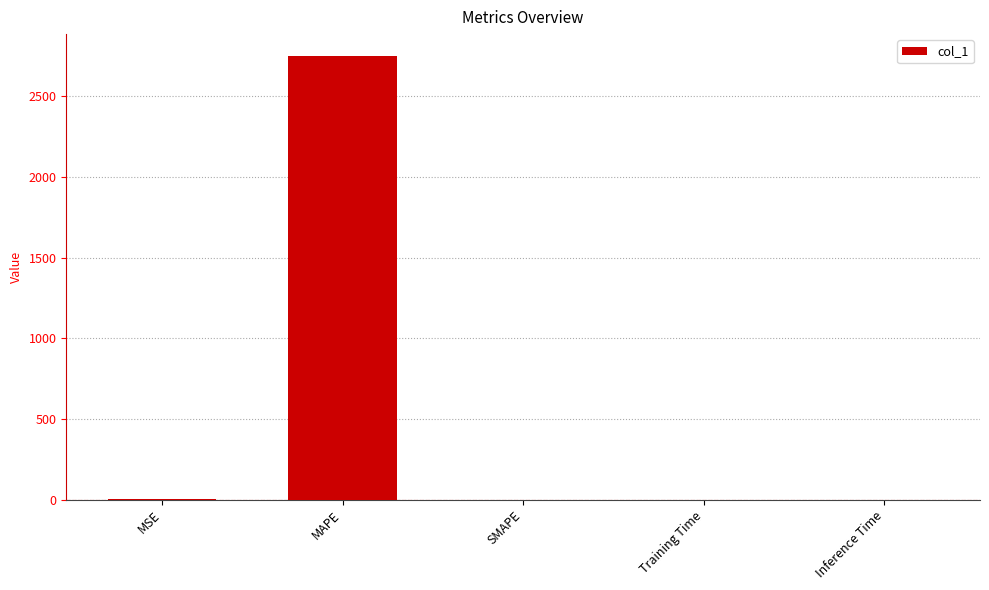

What is the sum of all values?

2748.6